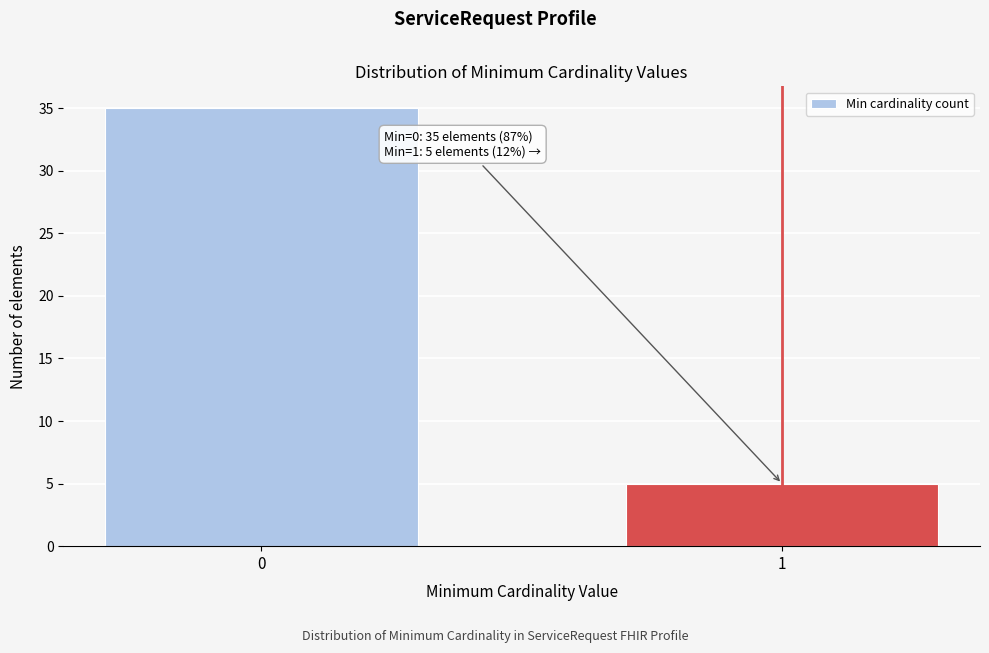

Reading left to right, extract all data points from this chart.

35	5